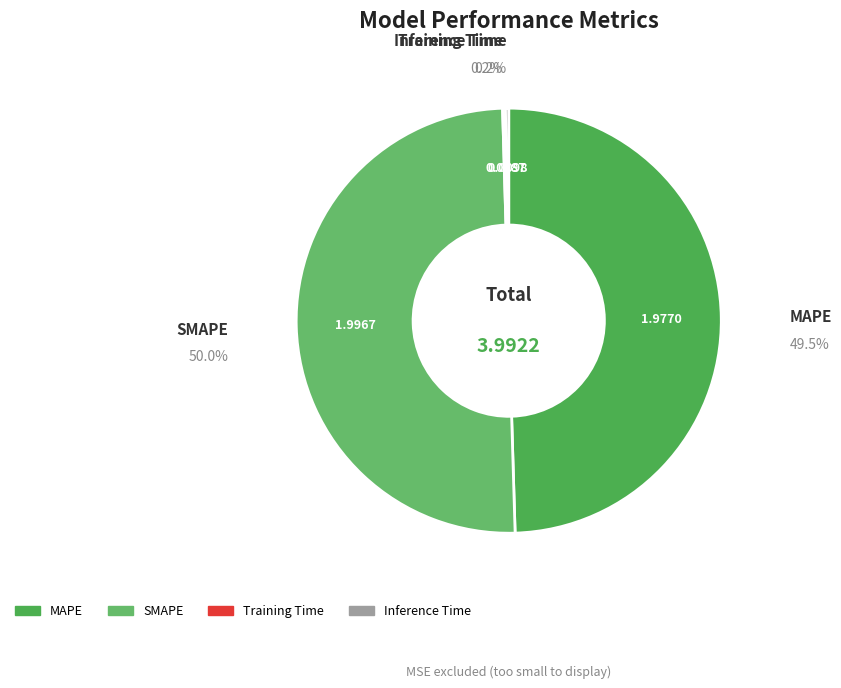

Is it true that MAPE is 59% of the pie?

False